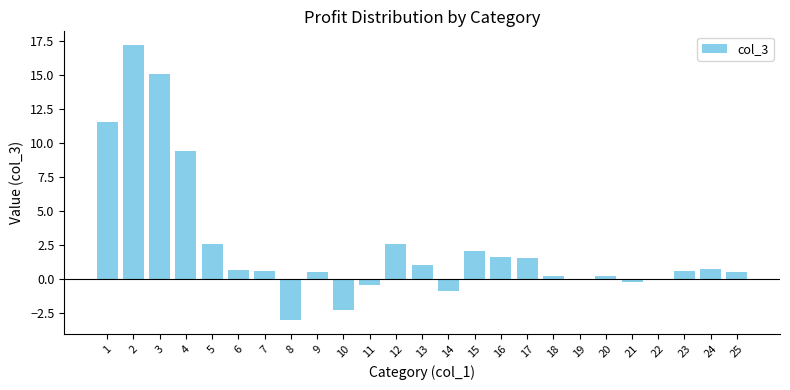

How many distinct data groups are displayed?

1